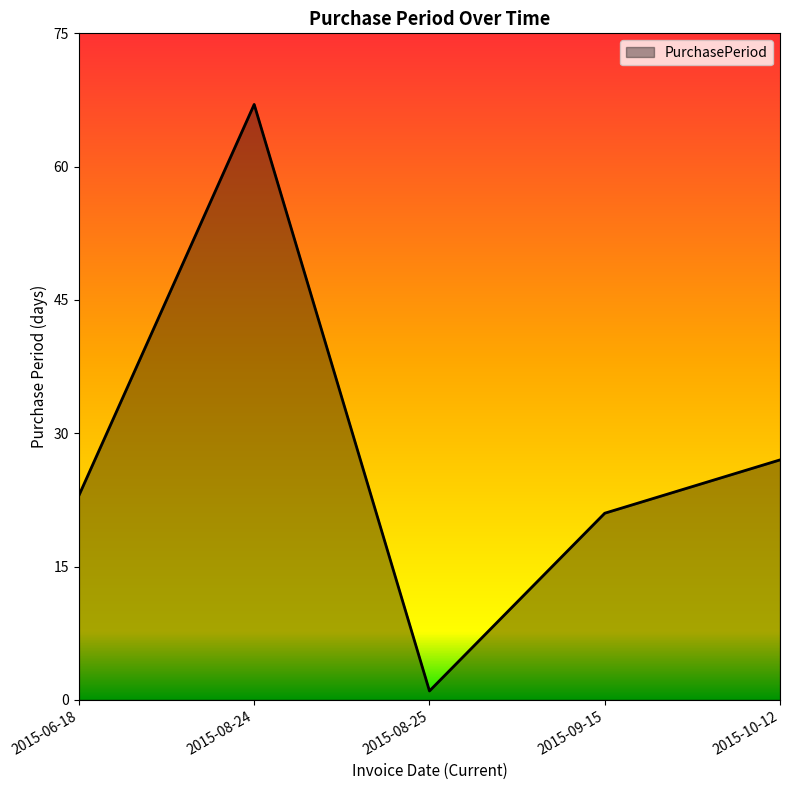

True or false: the data has more than 2 interior local peaks.

False